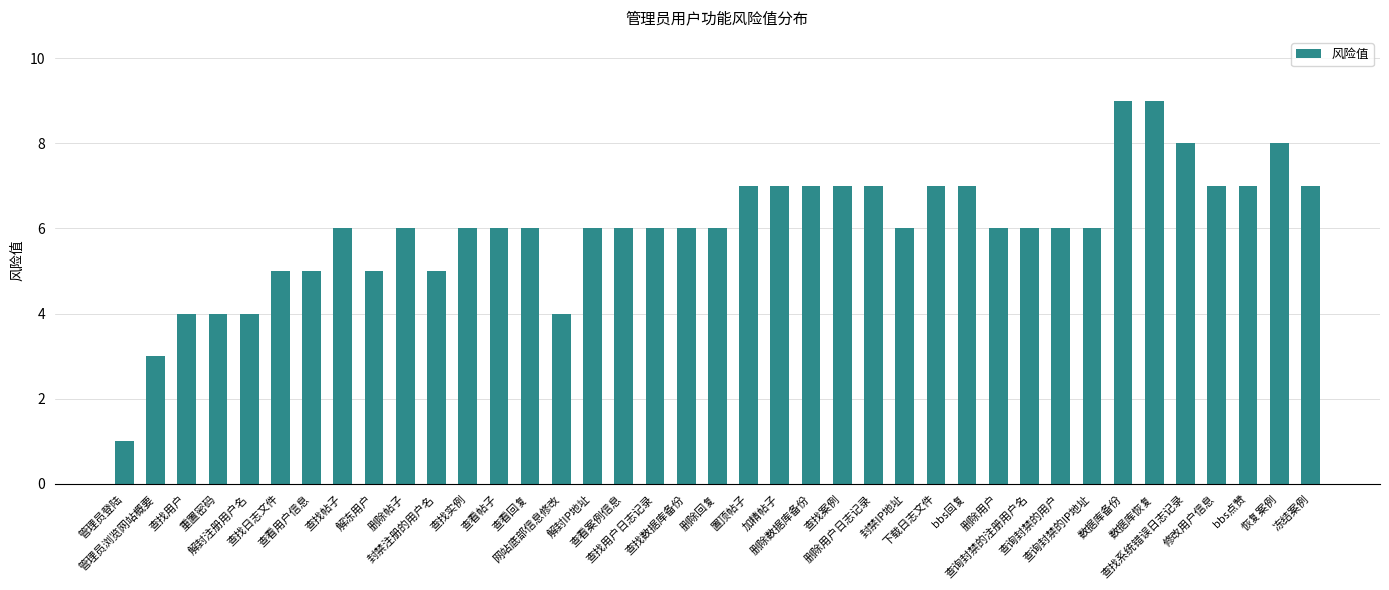

Between 恢复案例 and 数据库备份, which is larger?

数据库备份